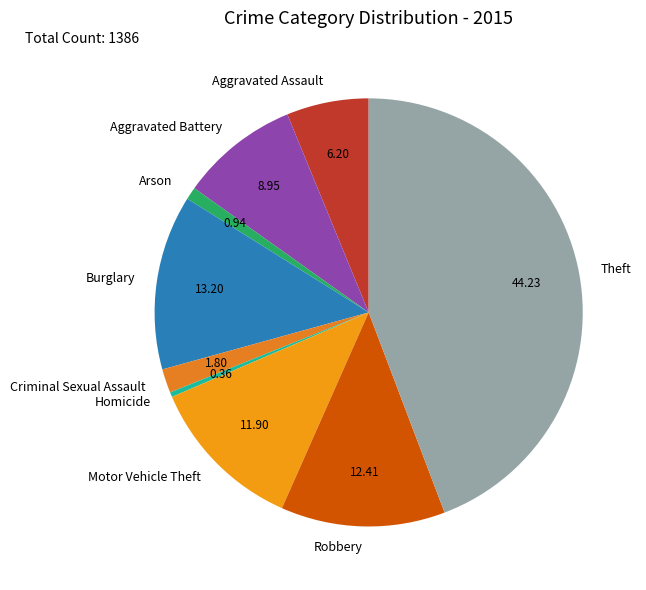

Rank the categories by value from highest to lowest.

Theft, Burglary, Robbery, Motor Vehicle Theft, Aggravated Battery, Aggravated Assault, Criminal Sexual Assault, Arson, Homicide